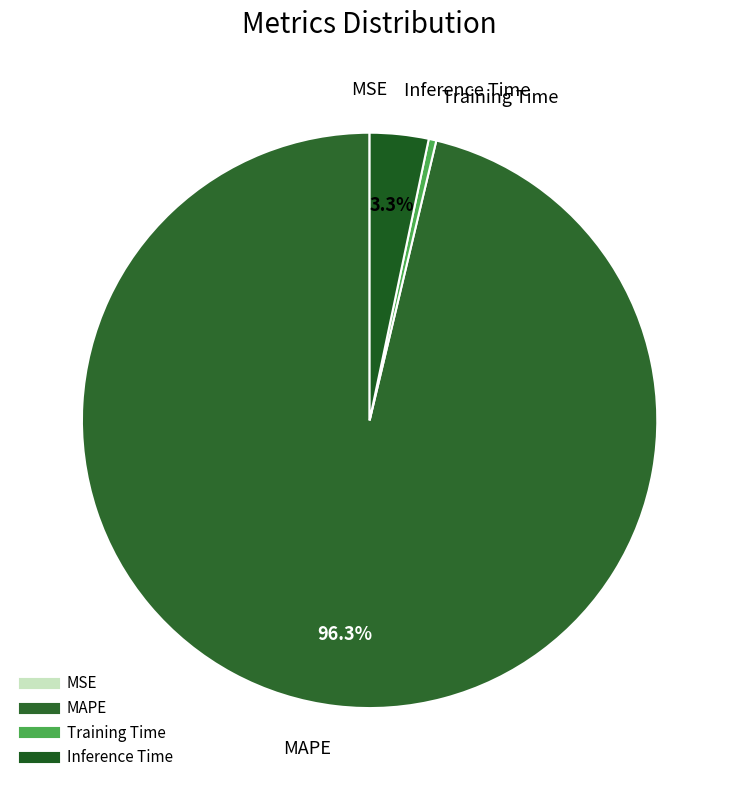

What portion of the pie excludes MAPE?

3.7%